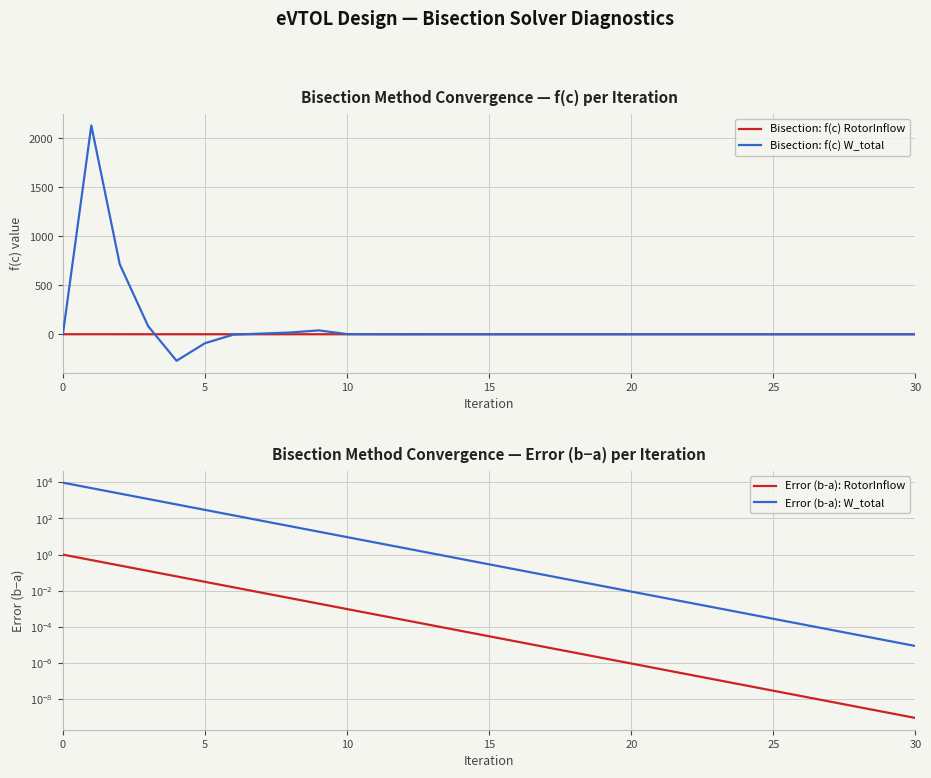

True or false: Bisection: f(c) W_total and Error (b-a): RotorInflow cross at least once.

True